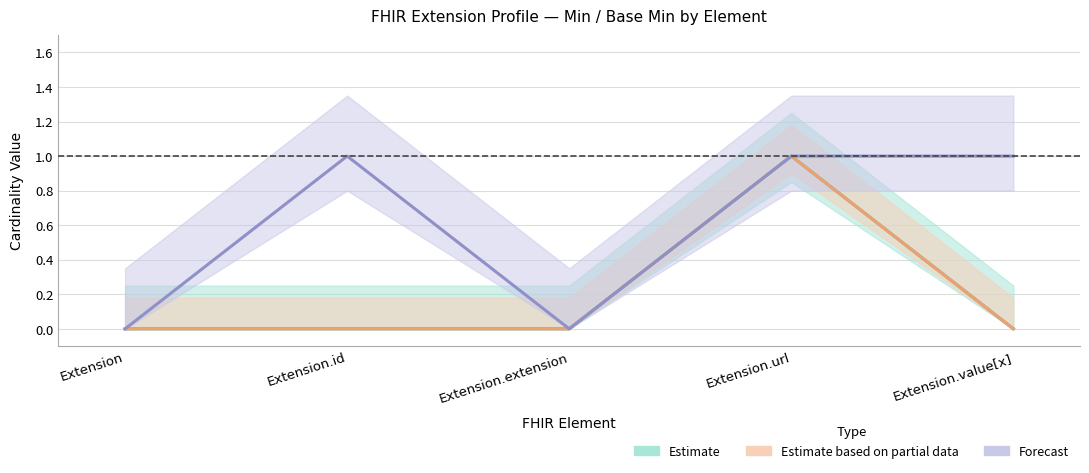

What position from the right is Extension.extension?

3